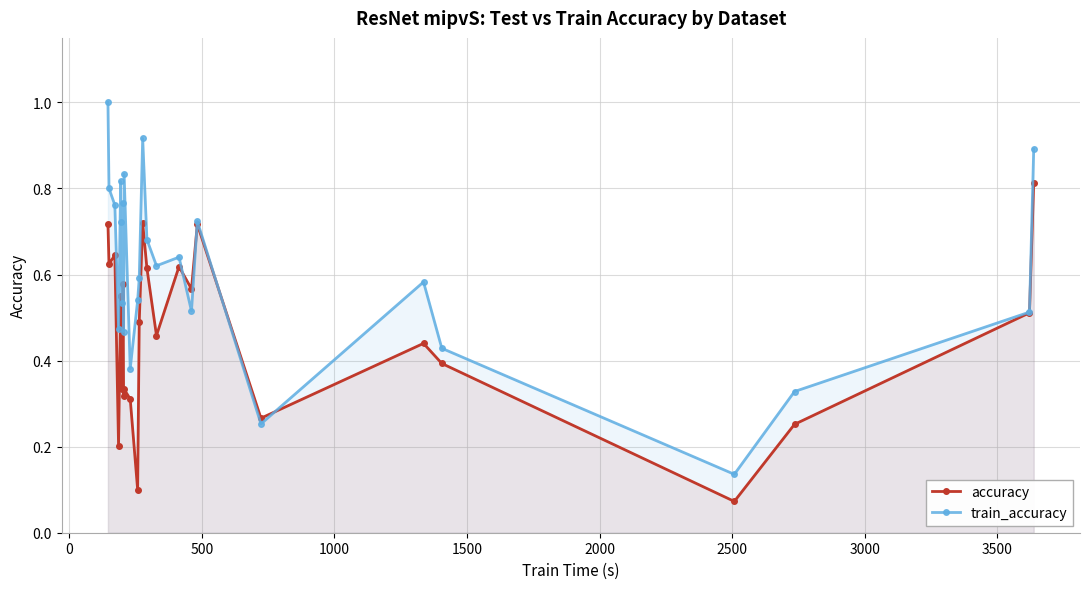

What is the spread (max minus min) of values at 0?

0.2